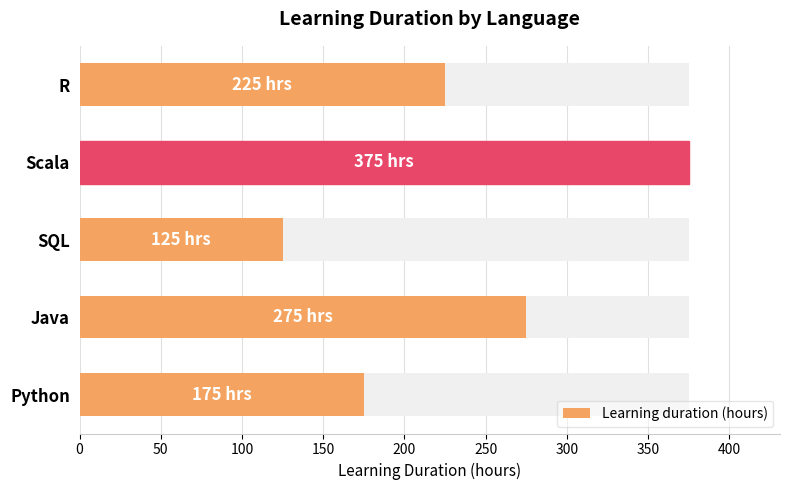

Reading left to right, list all the values displayed in this chart.

175	275	125	375	225